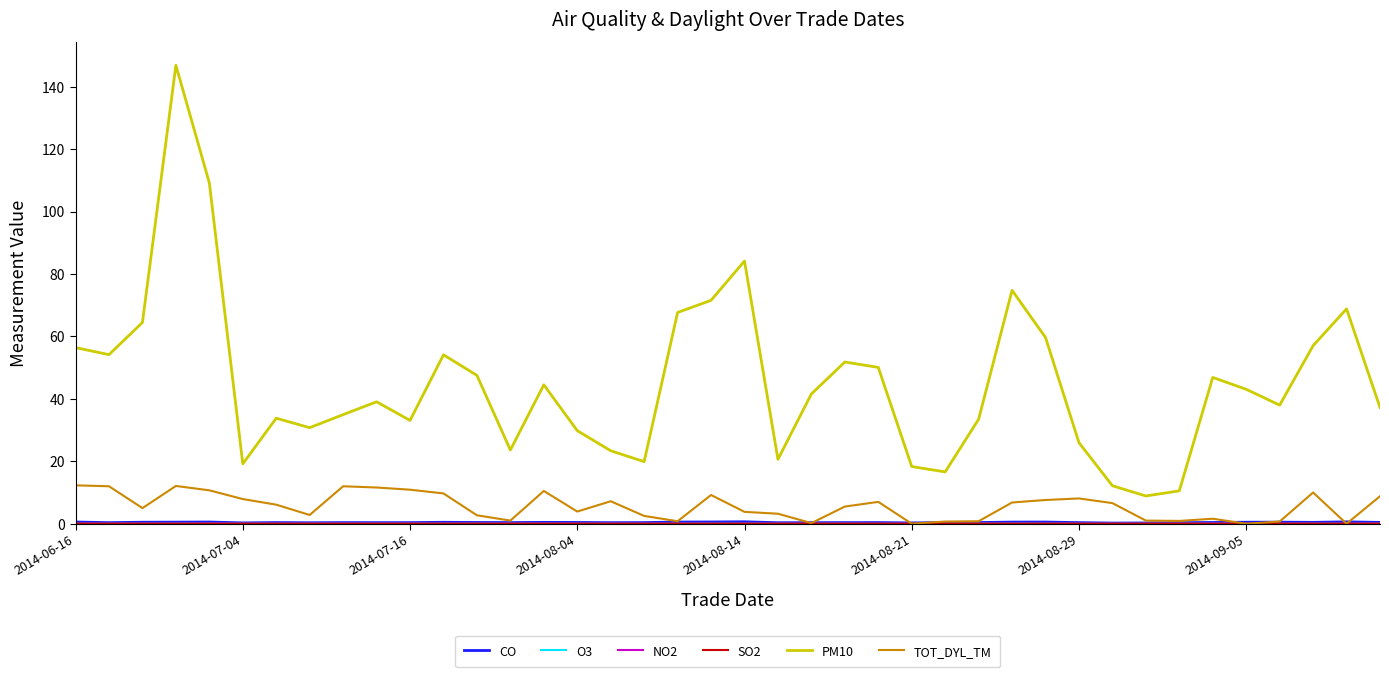

True or false: PM10 and TOT_DYL_TM intersect in this chart.

False